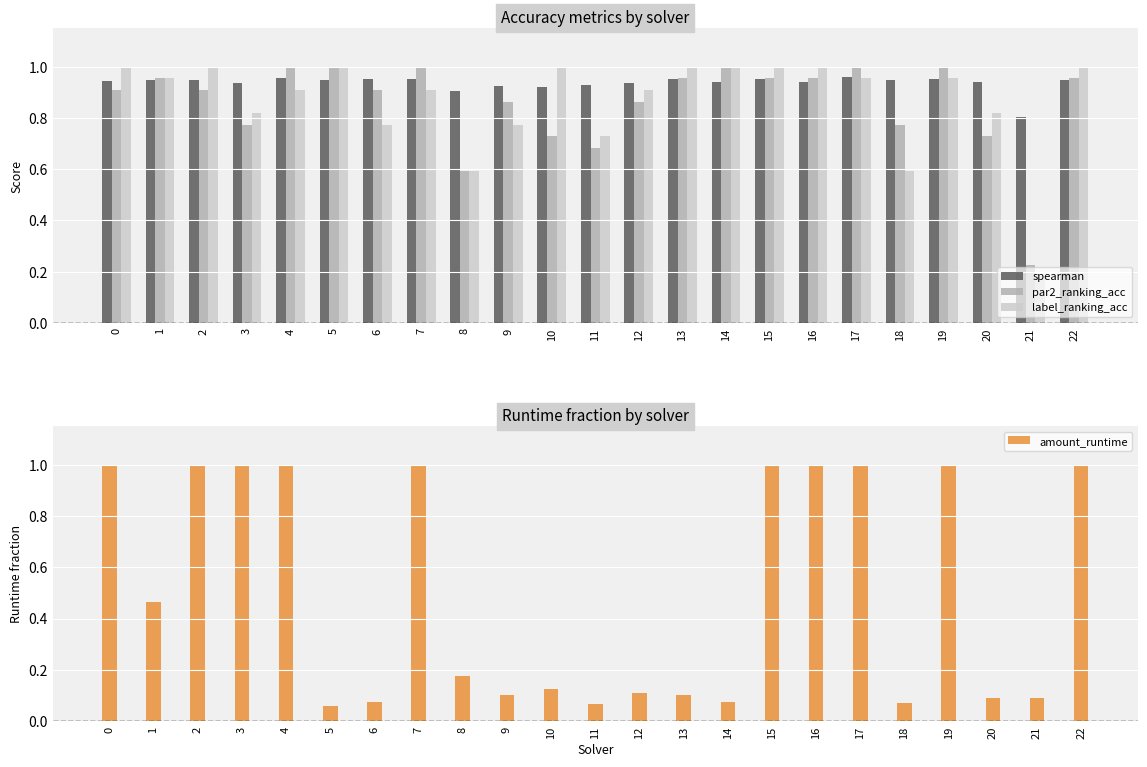

At which category does the chart reach its minimum across all series?

5